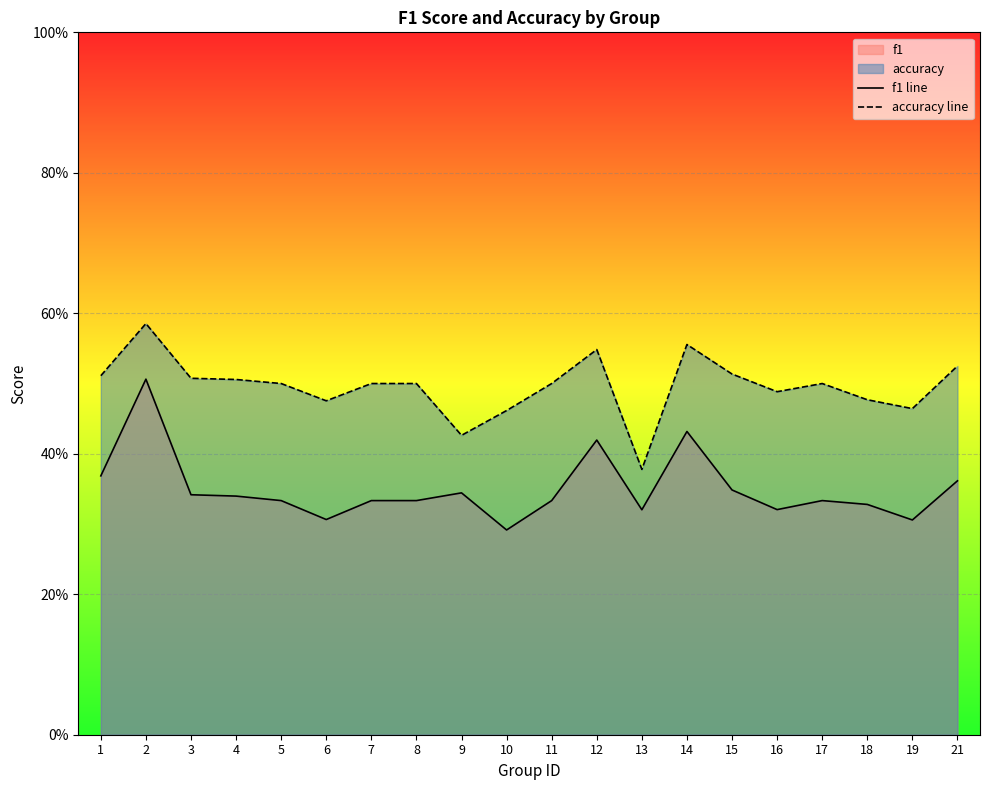

What is the minimum value shown in the chart?

0.3